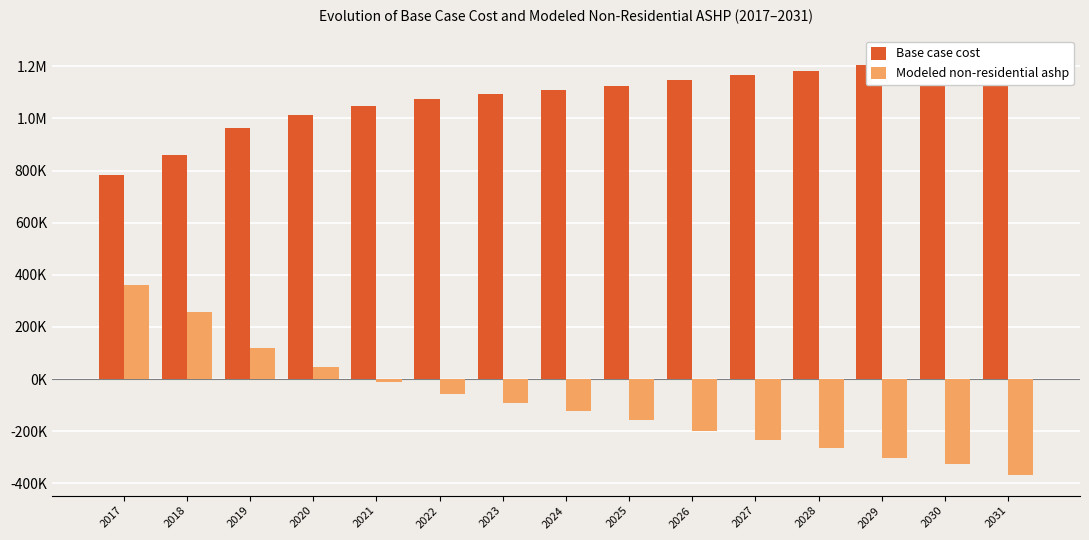

How many positive values does the Modeled non-residential ashp series have?

4